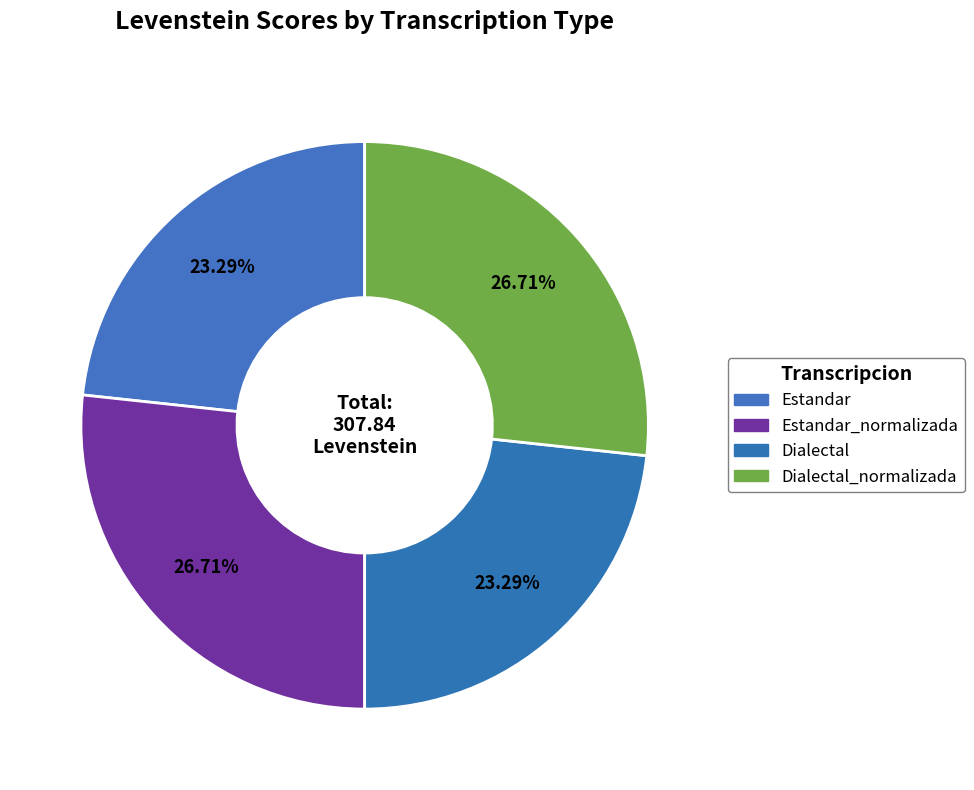

Count the number of slices in the pie.

4